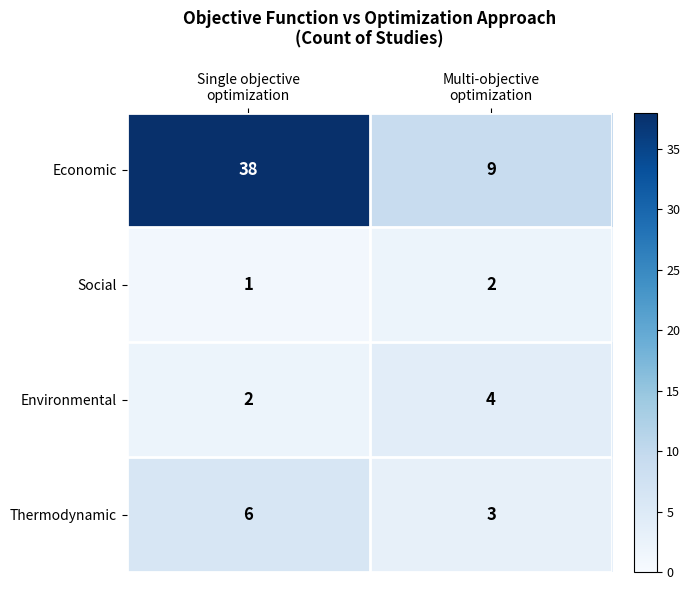

Which series has the largest total across all categories?

Economic